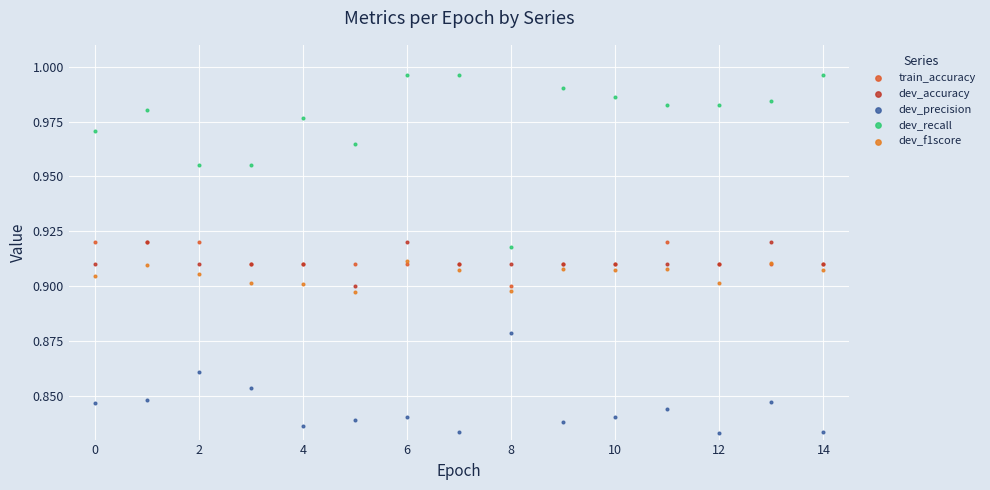

What are all the series names shown in the legend?

train_accuracy, dev_accuracy, dev_precision, dev_recall, dev_f1score